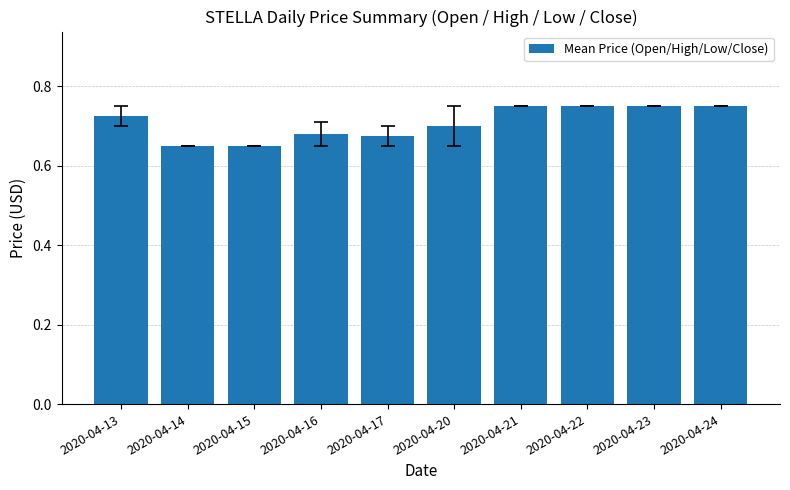

The value at 2020-04-15 is 1.1. True or false?

False